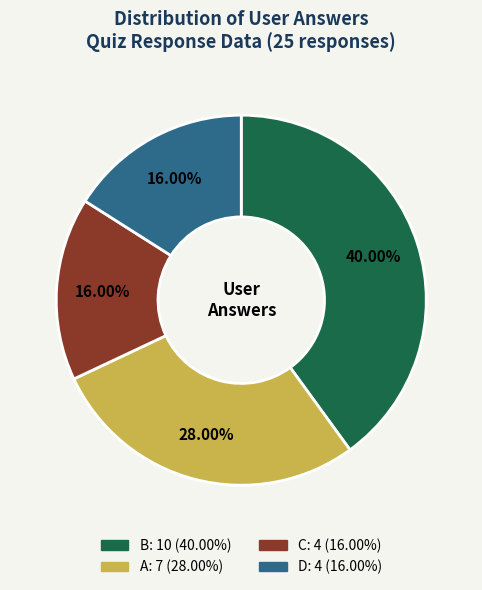

Is there any slice that represents more than half of the pie?

No